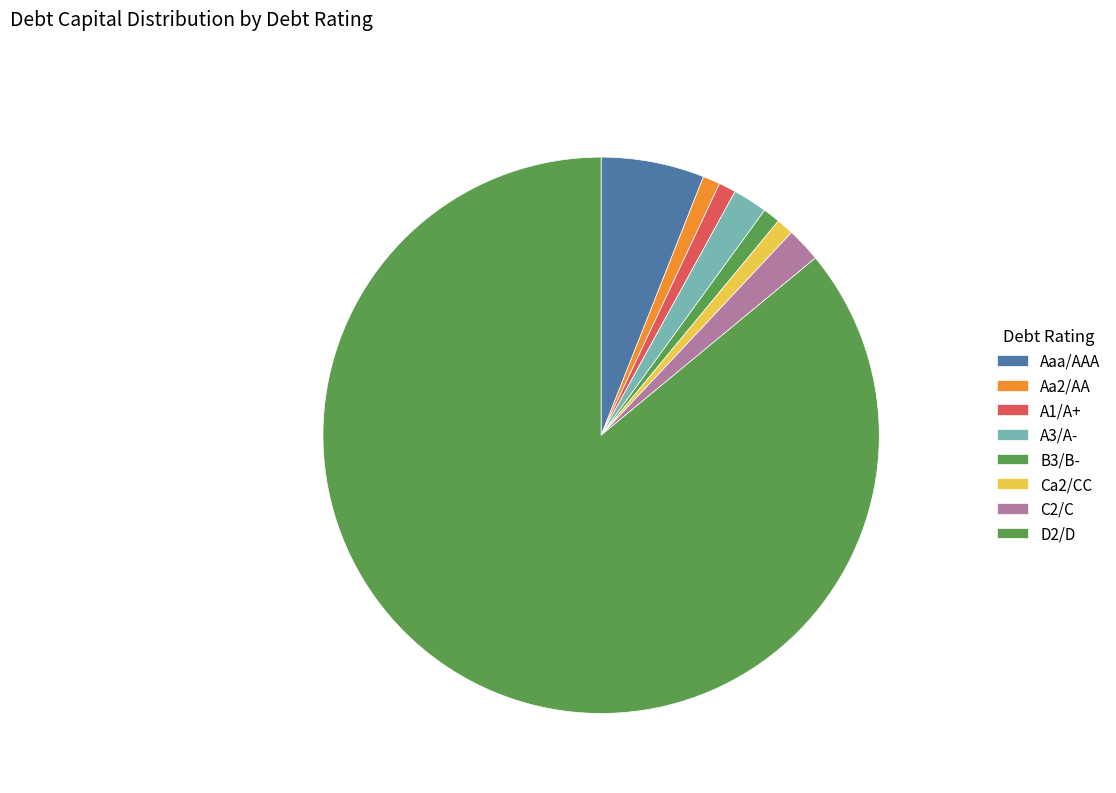

Is it true that A1/A+ is 14% of the pie?

False